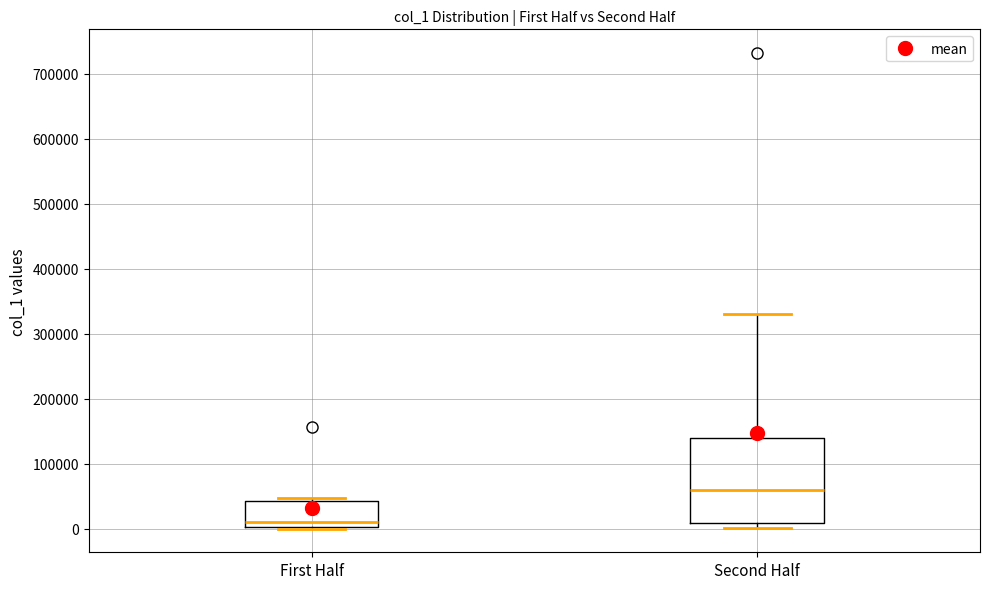

Which box is the tallest, from its lower edge to its upper edge?

Second Half